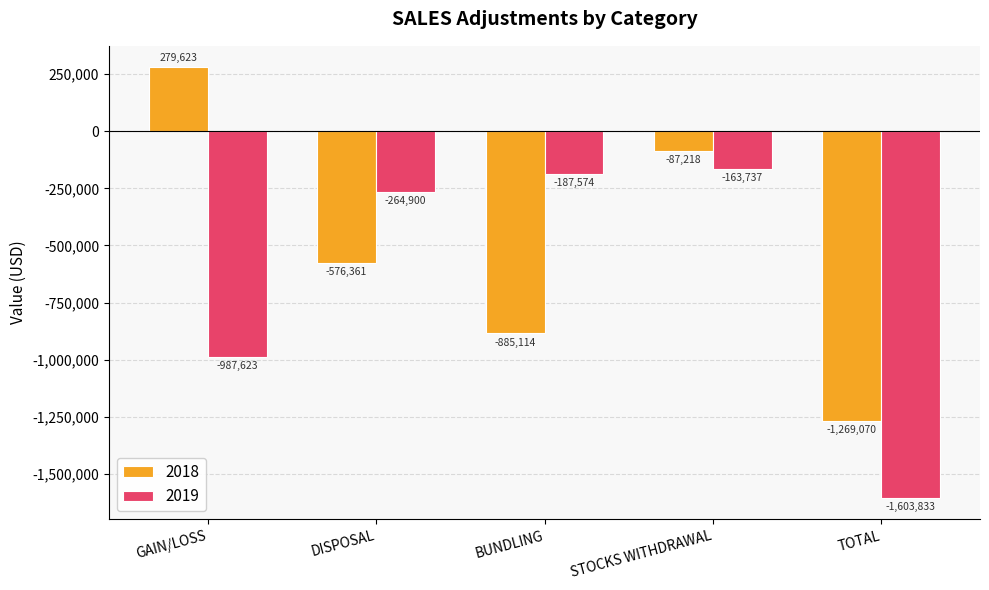

How many bars are there in total?

10